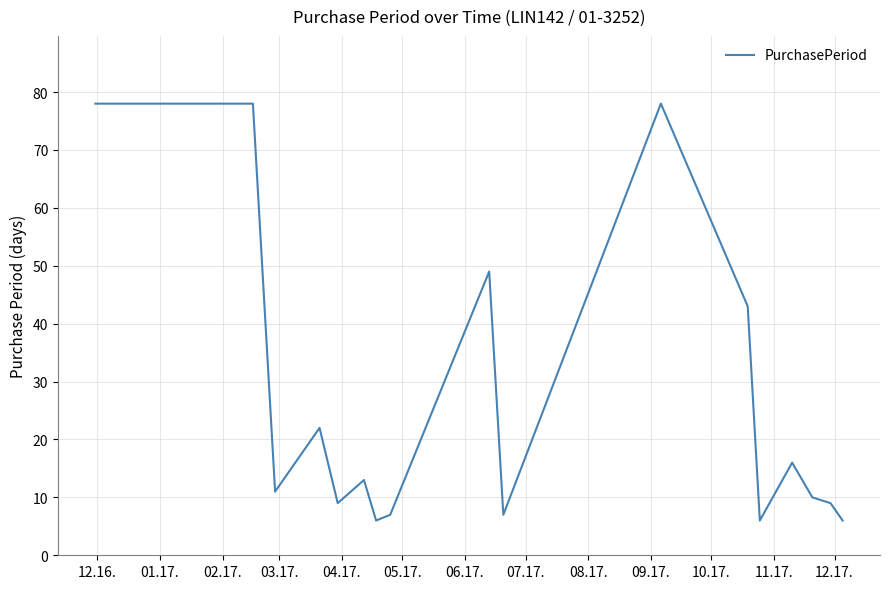

What is the maximum value shown in the chart?

78